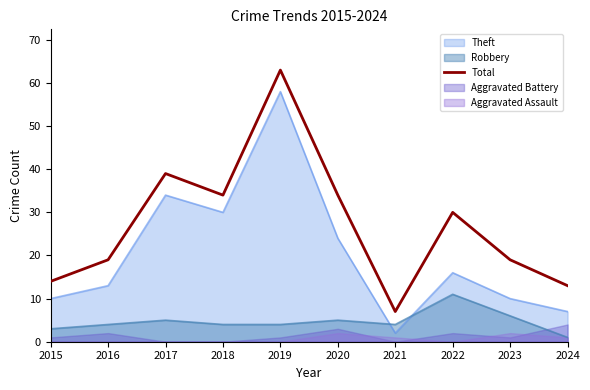

What is the maximum value for Robbery?

11